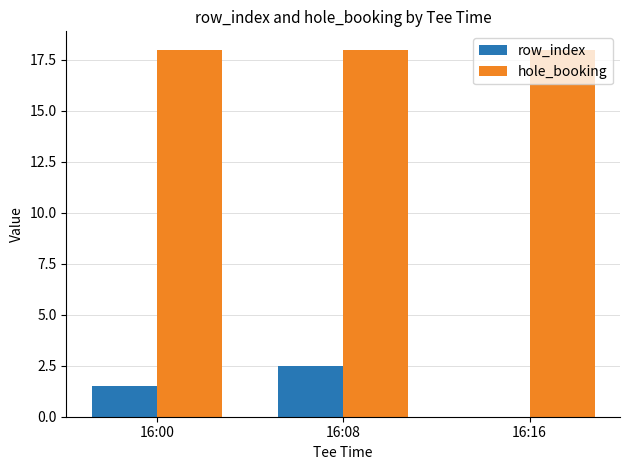

What is the approximate value of row_index at 16:00?

1.5